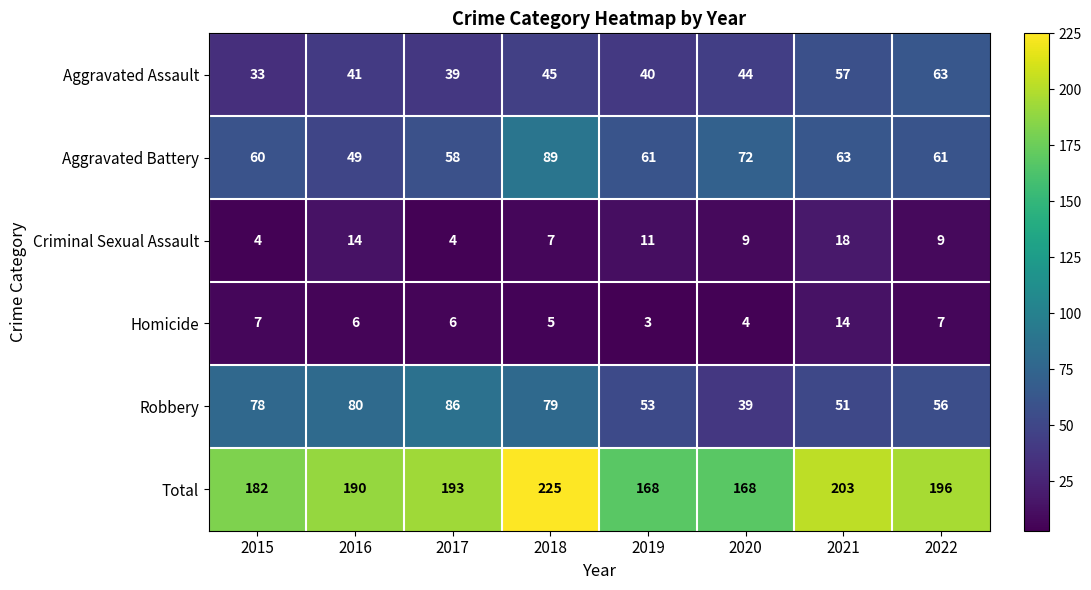

The Total series shows 168 at 2019. True or false?

True